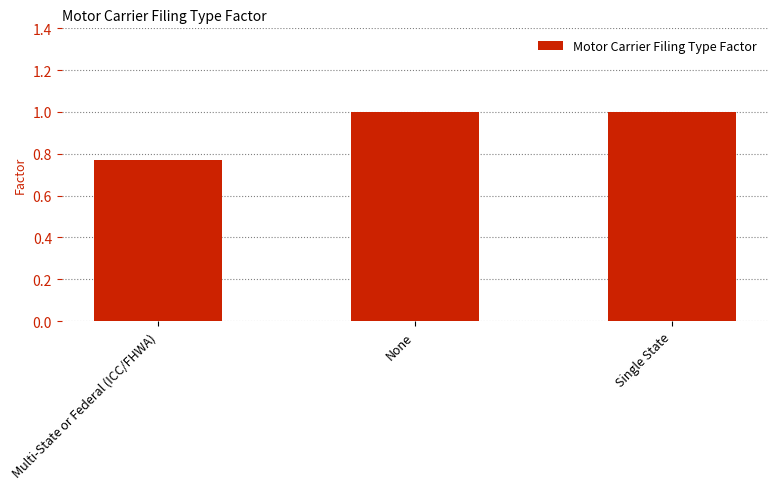

What is the sum of the values at None and Single State?

2.0